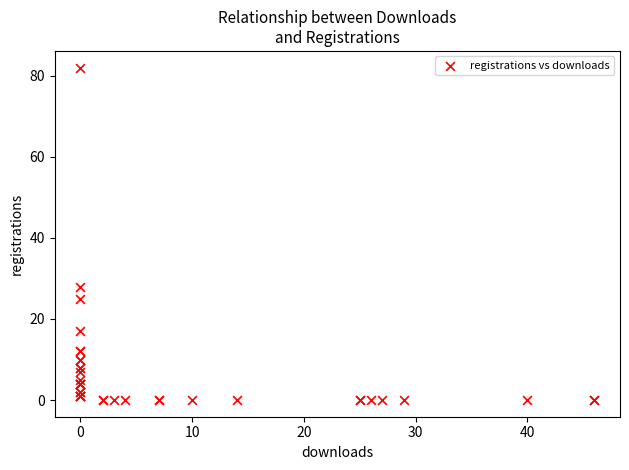

What Y value in the scatter plot is closest to 41?

28